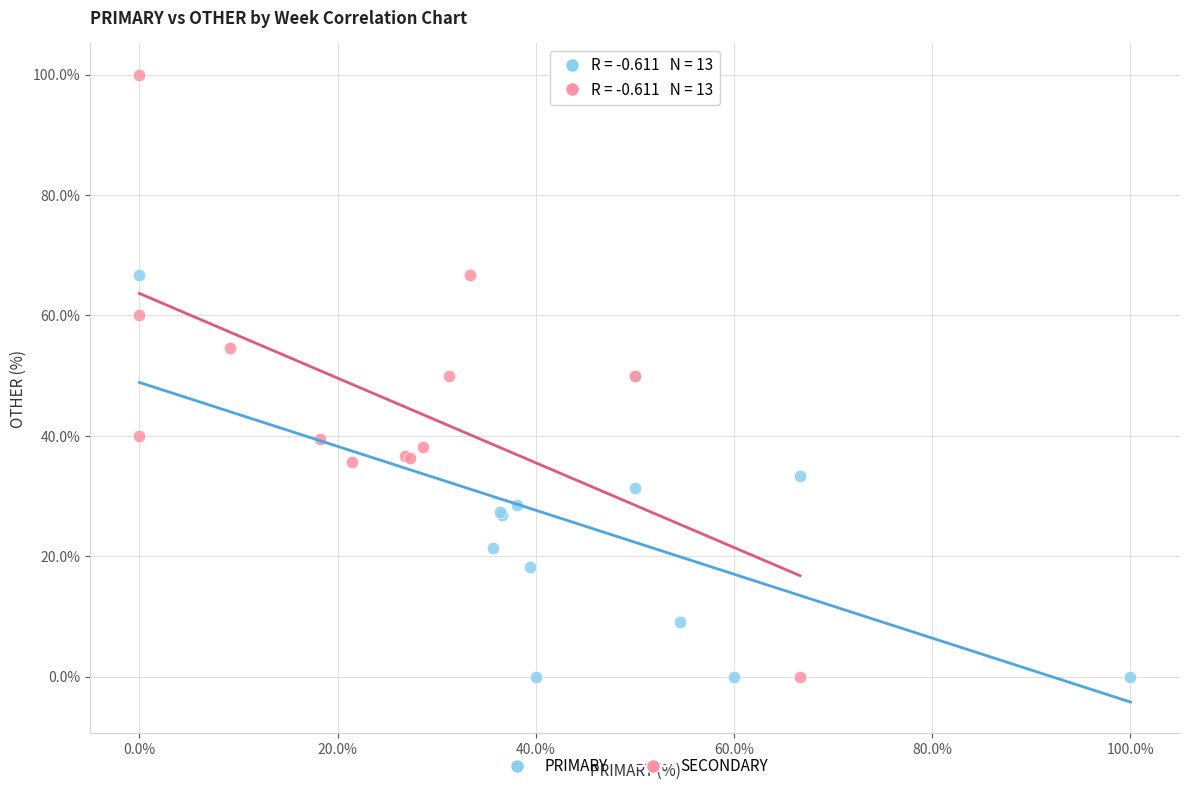

What are all the series names shown in the legend?

PRIMARY, SECONDARY